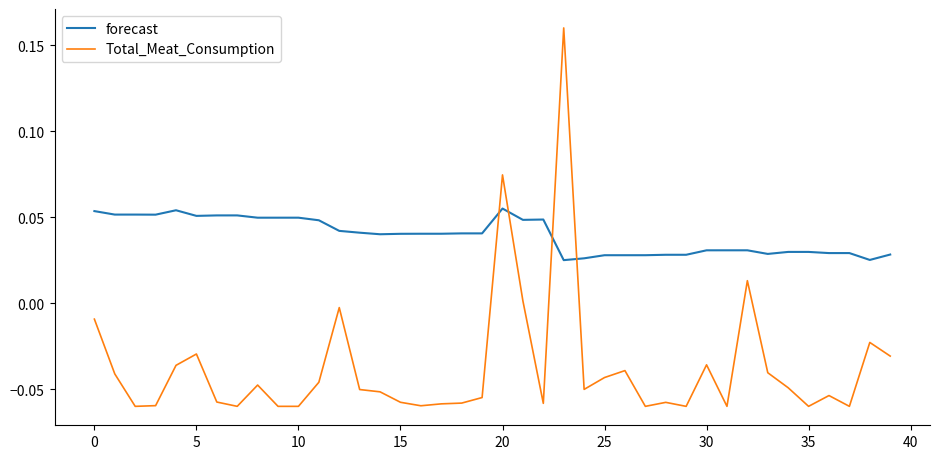

True or false: forecast and Total_Meat_Consumption cross at least once.

True